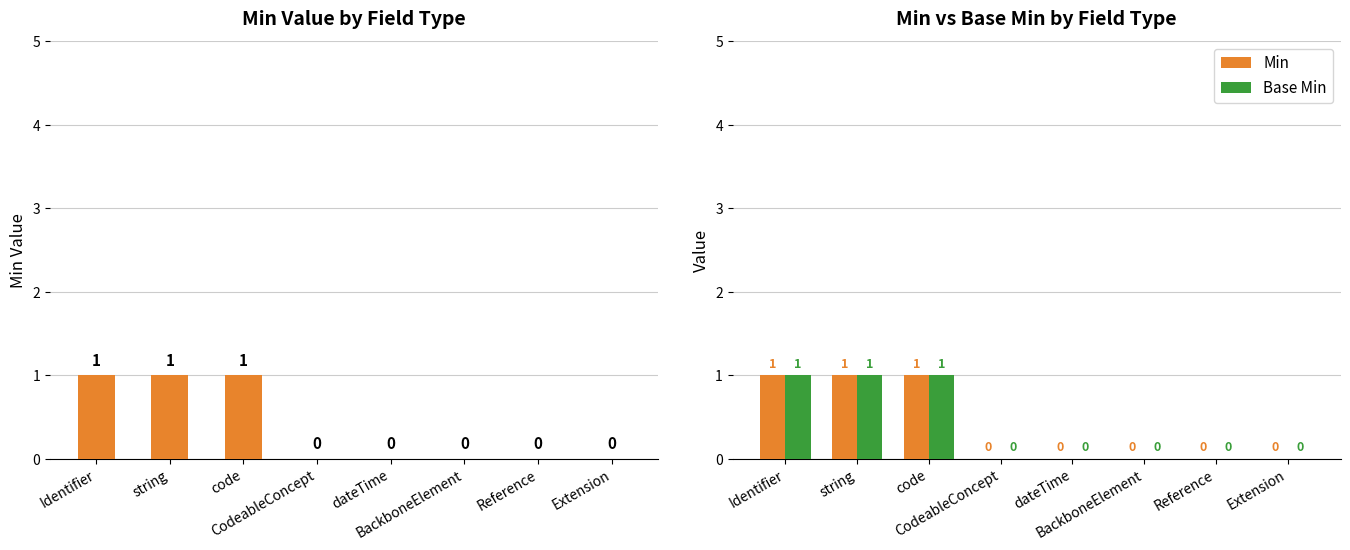

What is the label of the 1st bar from the left?

Identifier